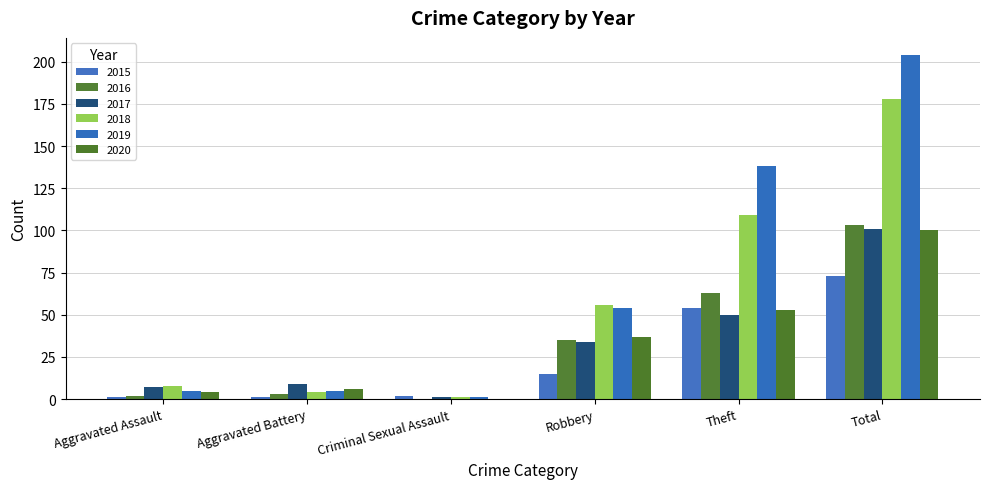

Which has a higher value, Robbery or Total?

Total